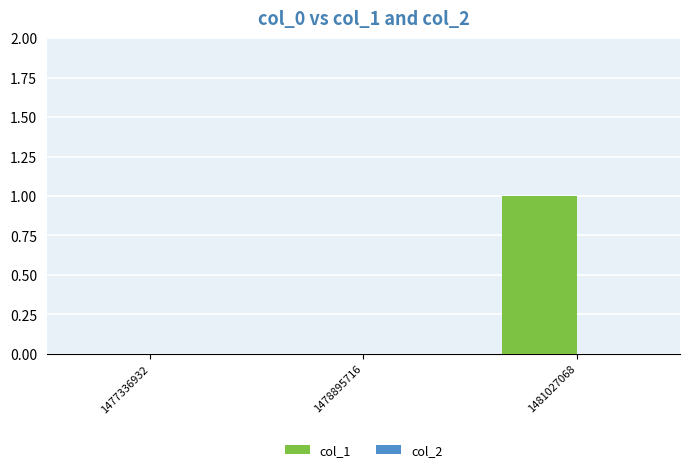

Which category has the highest value across all series?

1481027068